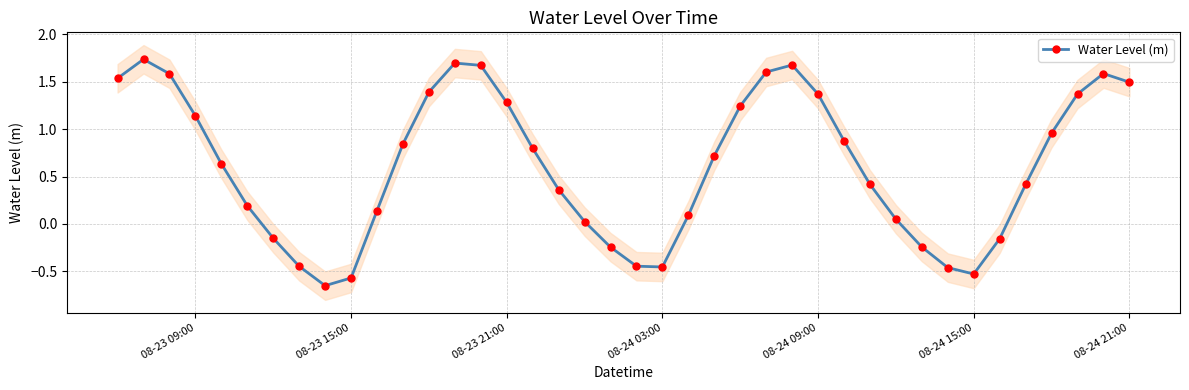

Is it true that Water Level (m) equals 1.3 at 08-23 21:00?

True